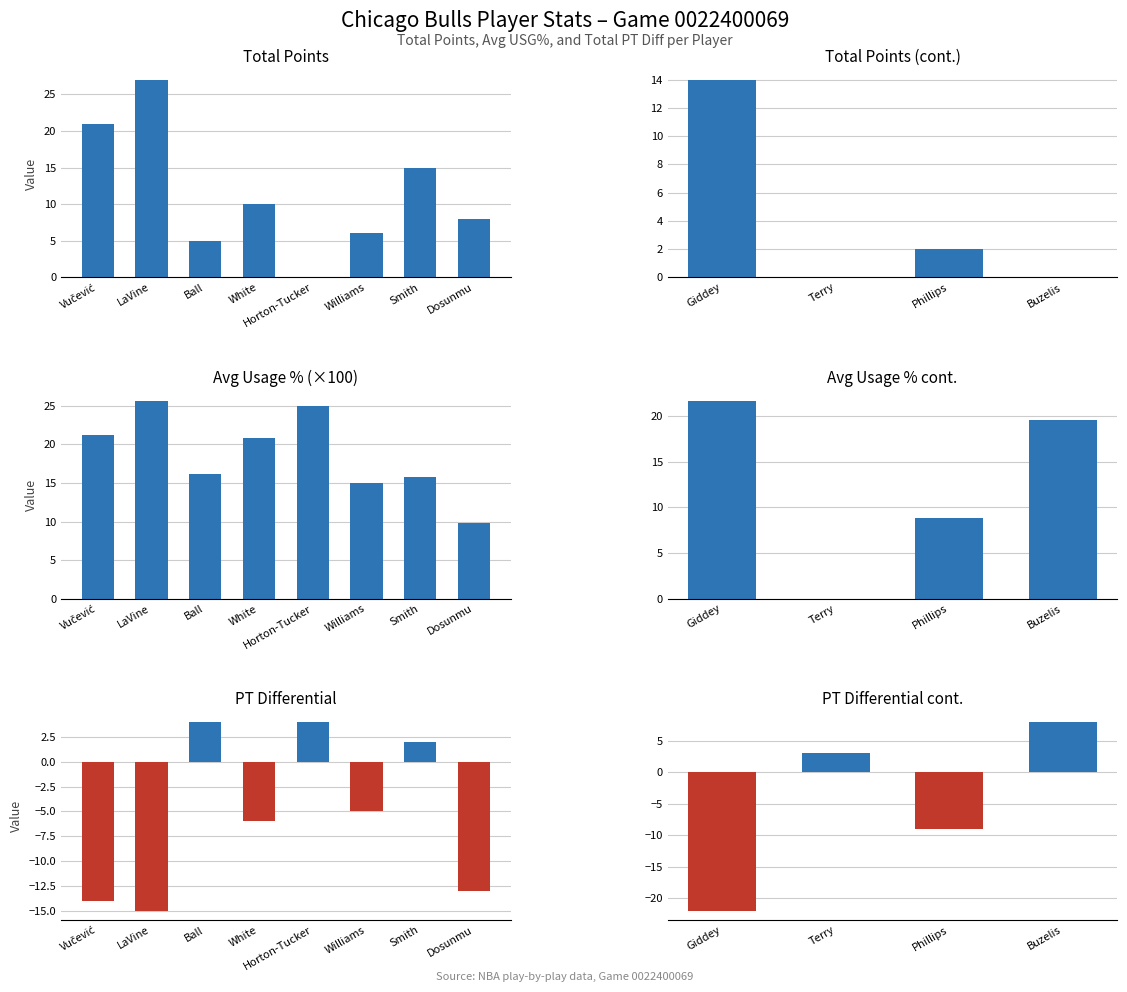

What is the minimum value shown in the chart?

-22.0